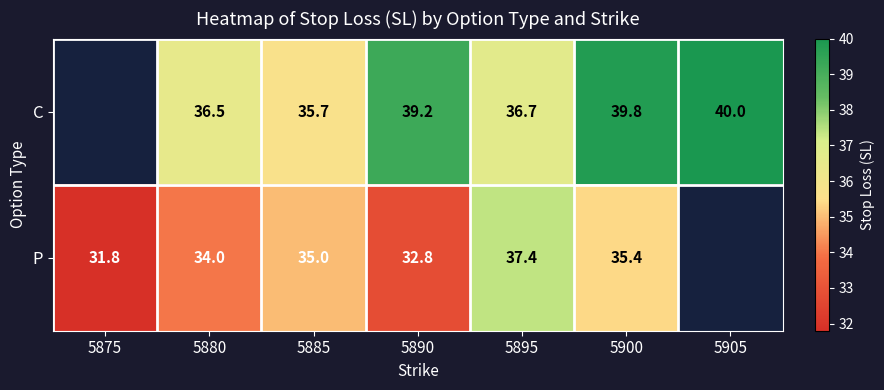

At 5890, list the series in order from smallest to largest.

P, C